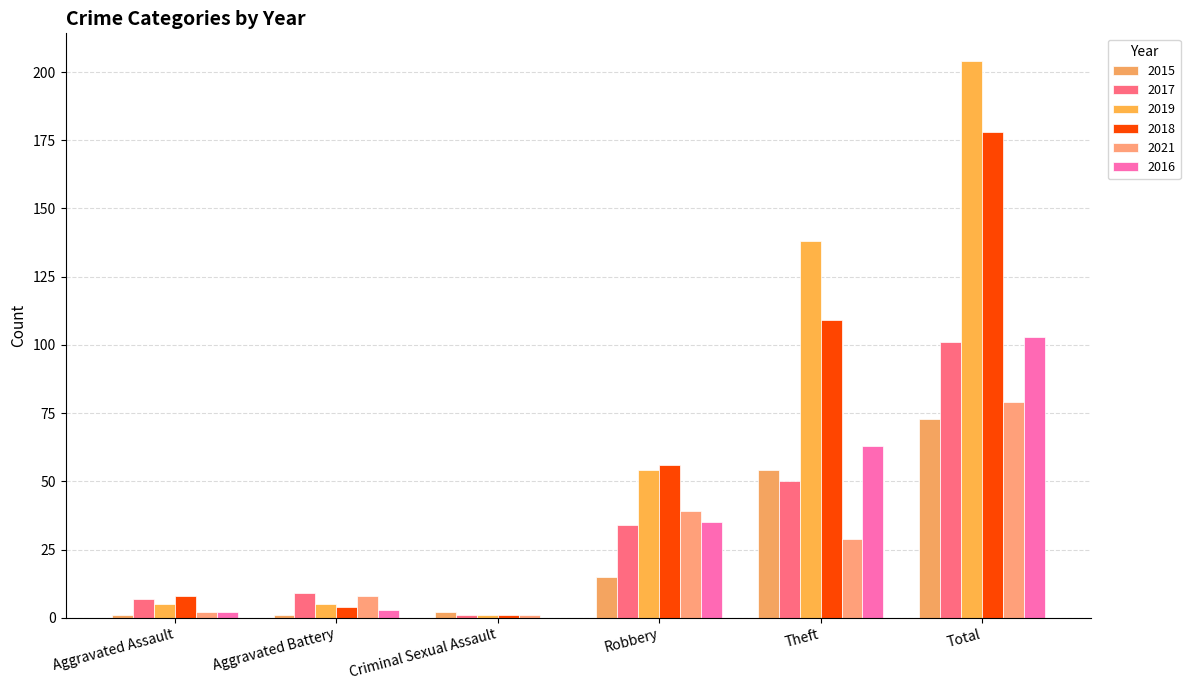

At Aggravated Battery, list the series in order from smallest to largest.

2015, 2016, 2018, 2019, 2021, 2017